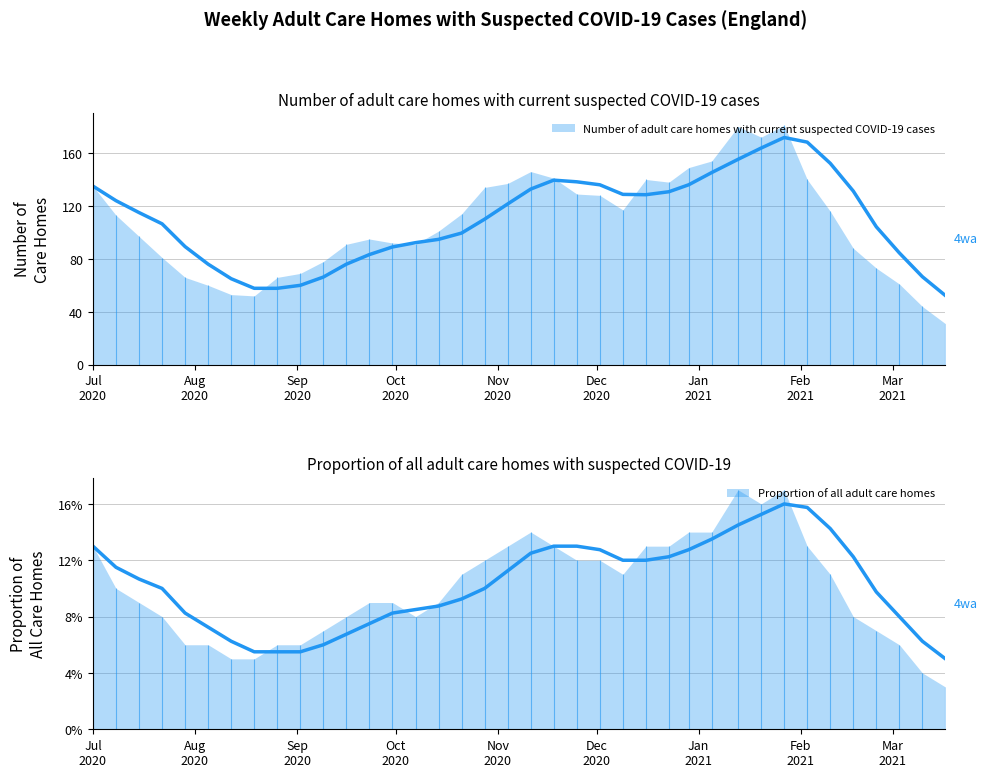

What value does the Number of adult care homes with current suspected COVID-19 cases series have at 11?

31.0